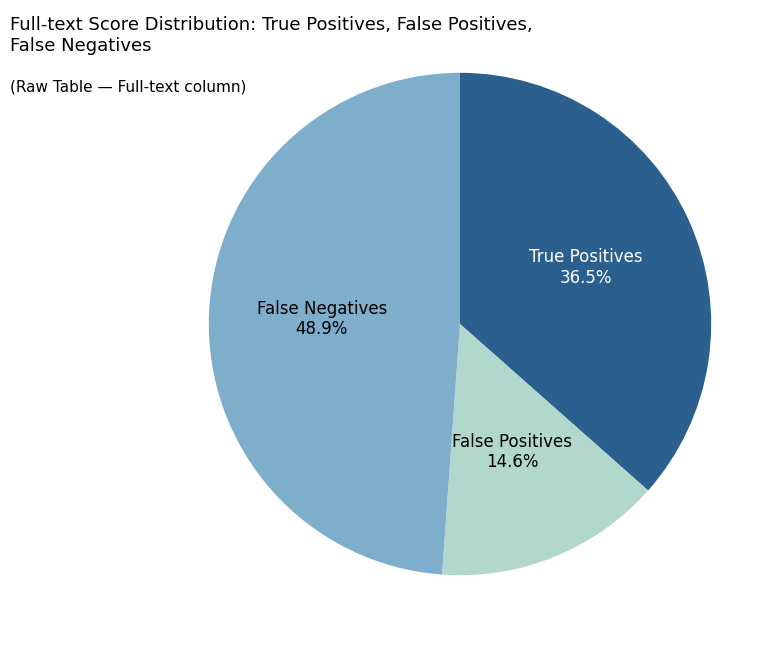

Is there a majority slice in this chart?

No